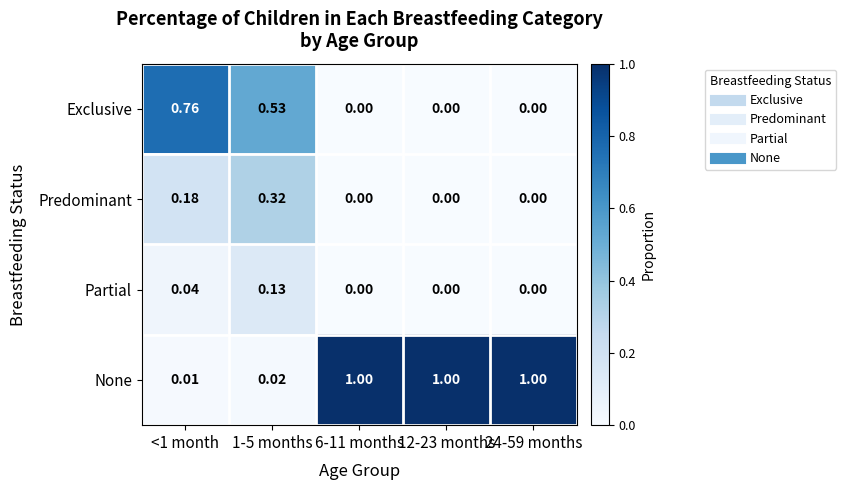

At <1 month, list the series in order from smallest to largest.

None, Partial, Predominant, Exclusive